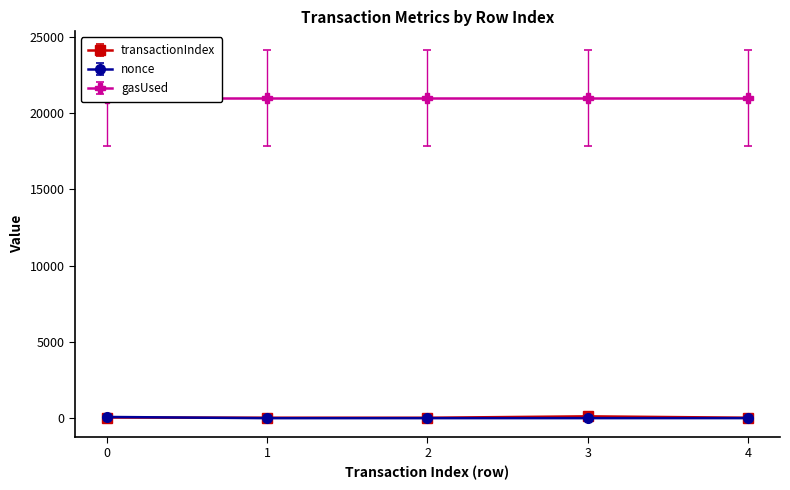

True or false: nonce has more than 2 interior local peaks.

False